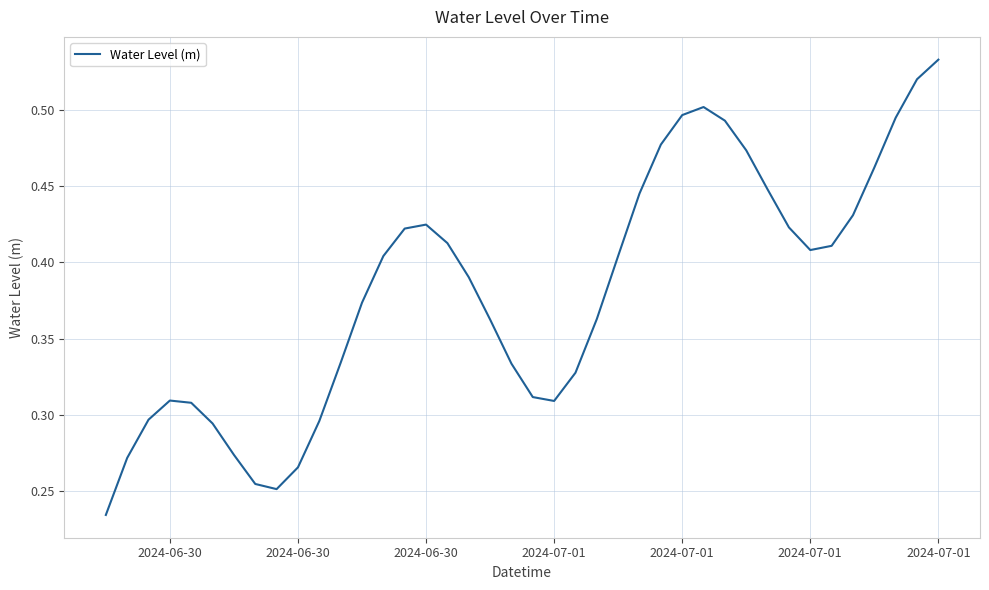

True or false: the data has more than 1 interior local peaks.

True